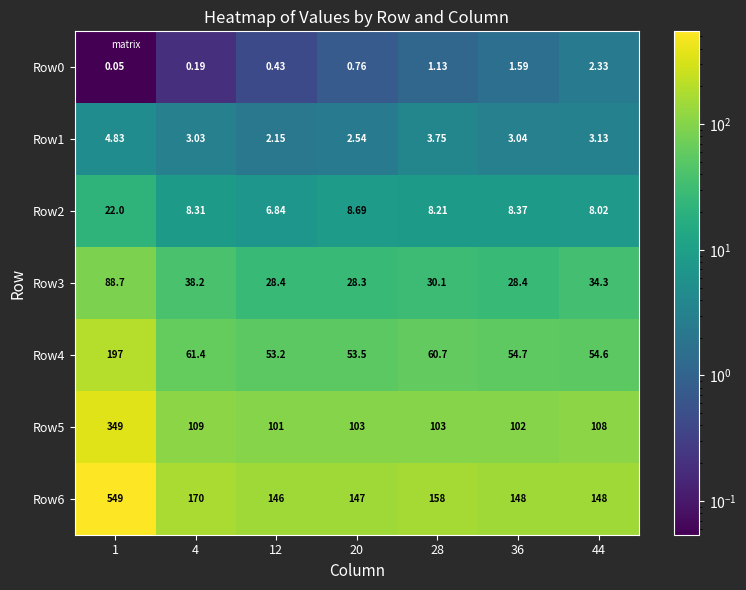

Is the value of Row0 at 4 greater than the value of Row1 at 20?

No